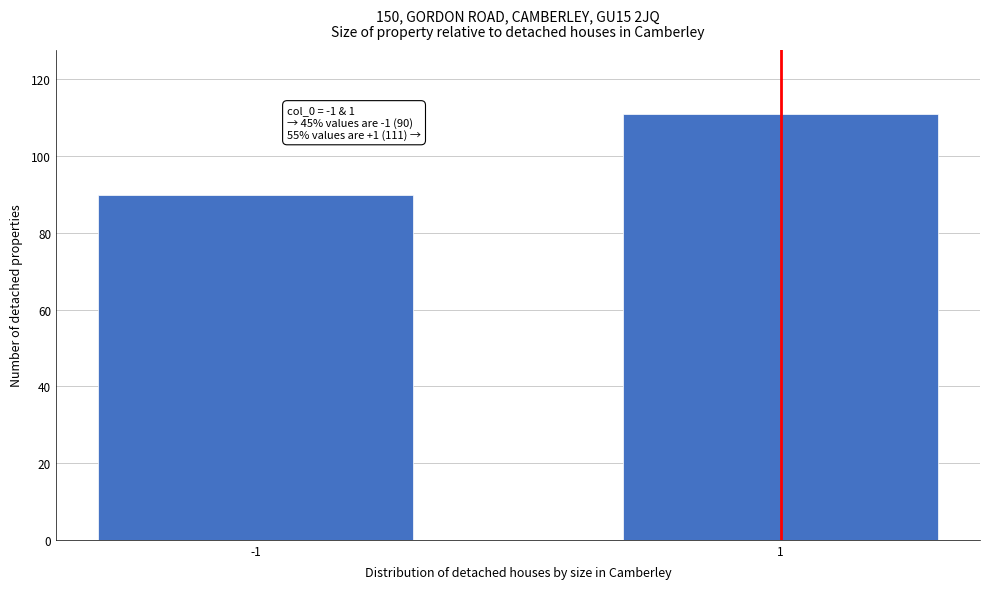

Reading right to left, extract all data points from this chart.

111	90